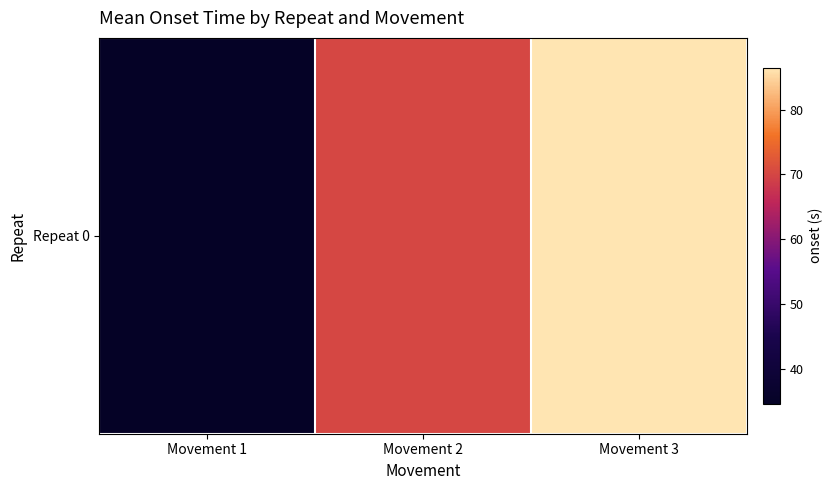

Rank the categories by value from lowest to highest.

Movement 1, Movement 2, Movement 3